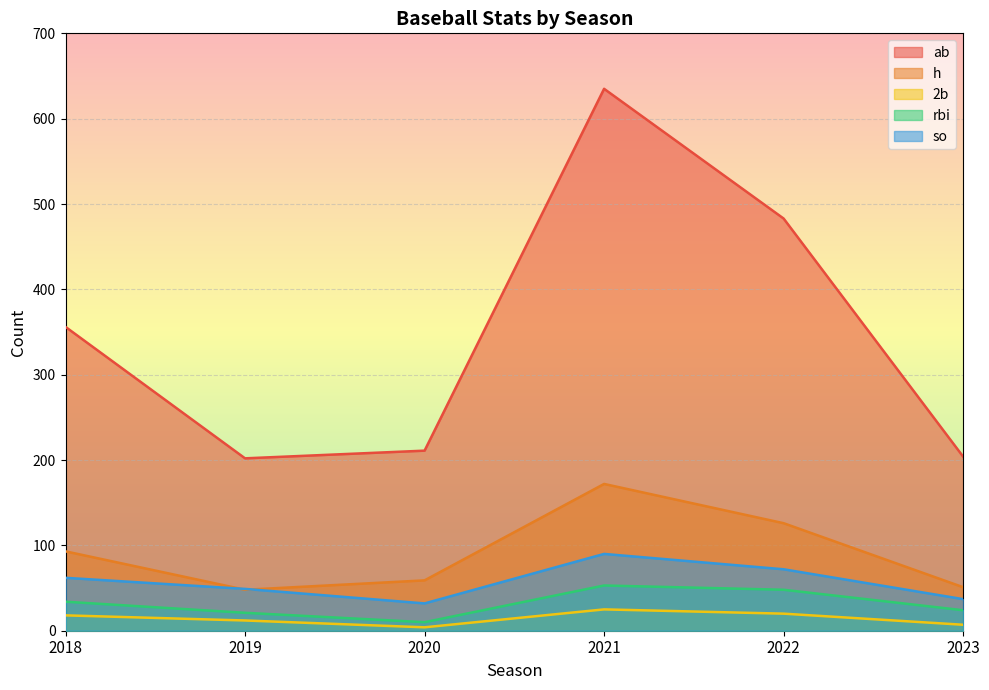

True or false: so and ab cross at least once.

False